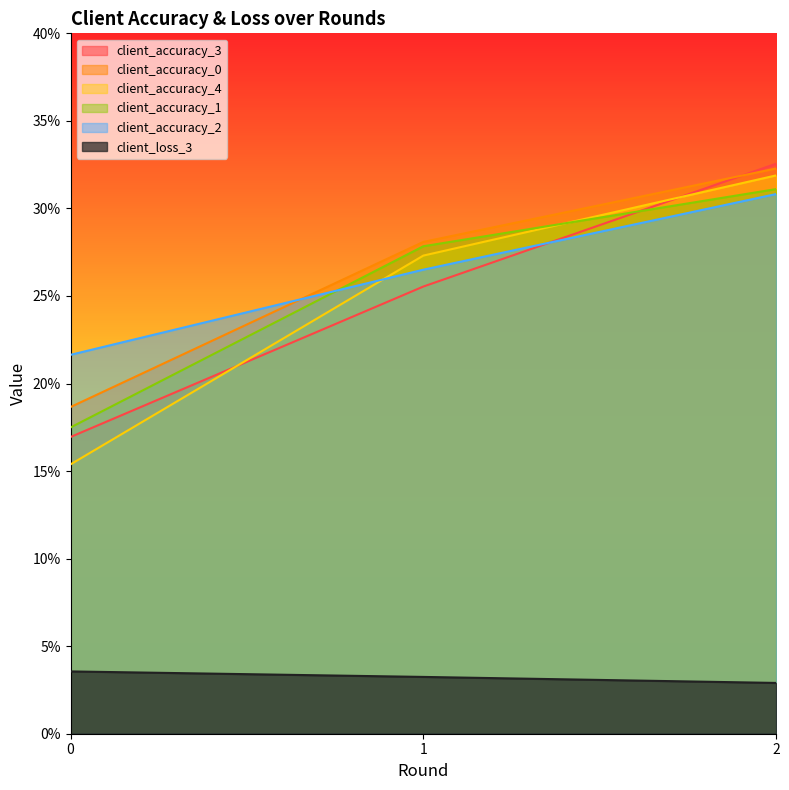

Which has a higher value, 0 or 1?

1